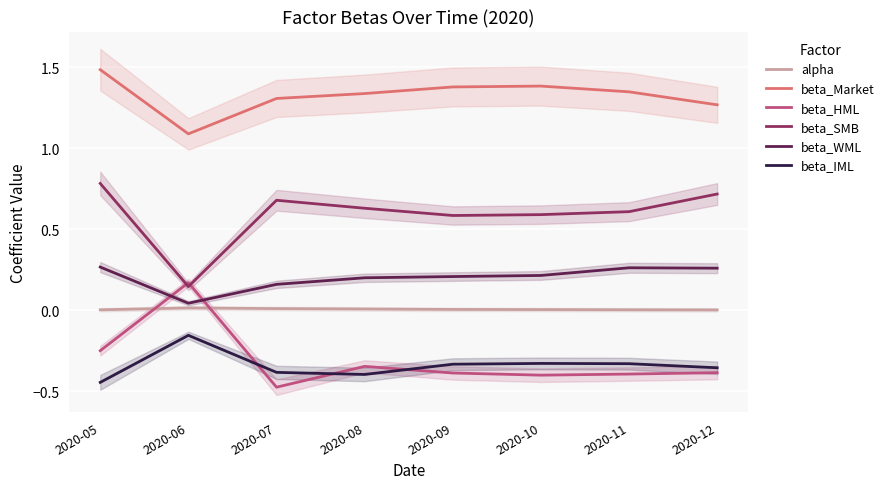

True or false: beta_SMB and alpha cross at least once.

False